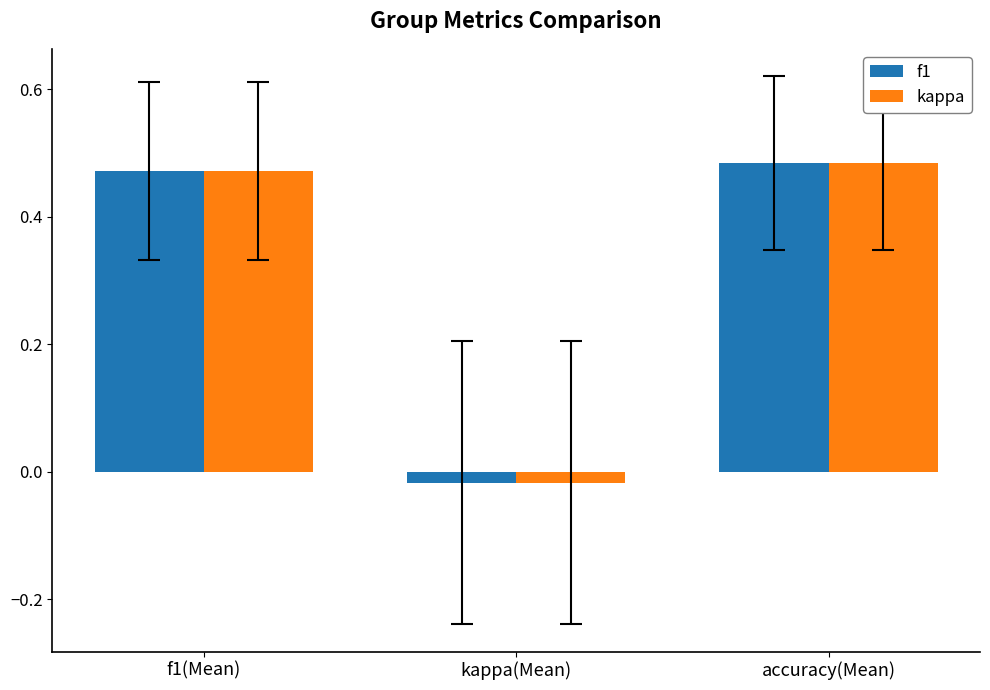

Does the chart contain stacked bars?

No